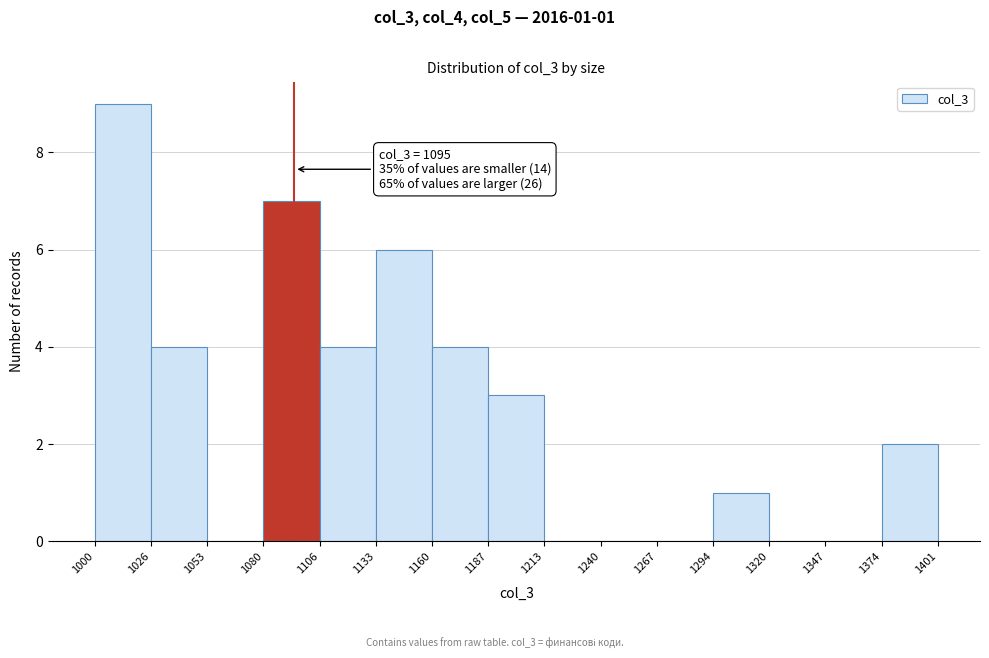

Over which range of the x-axis is the bar tallest?

1000 to 1026